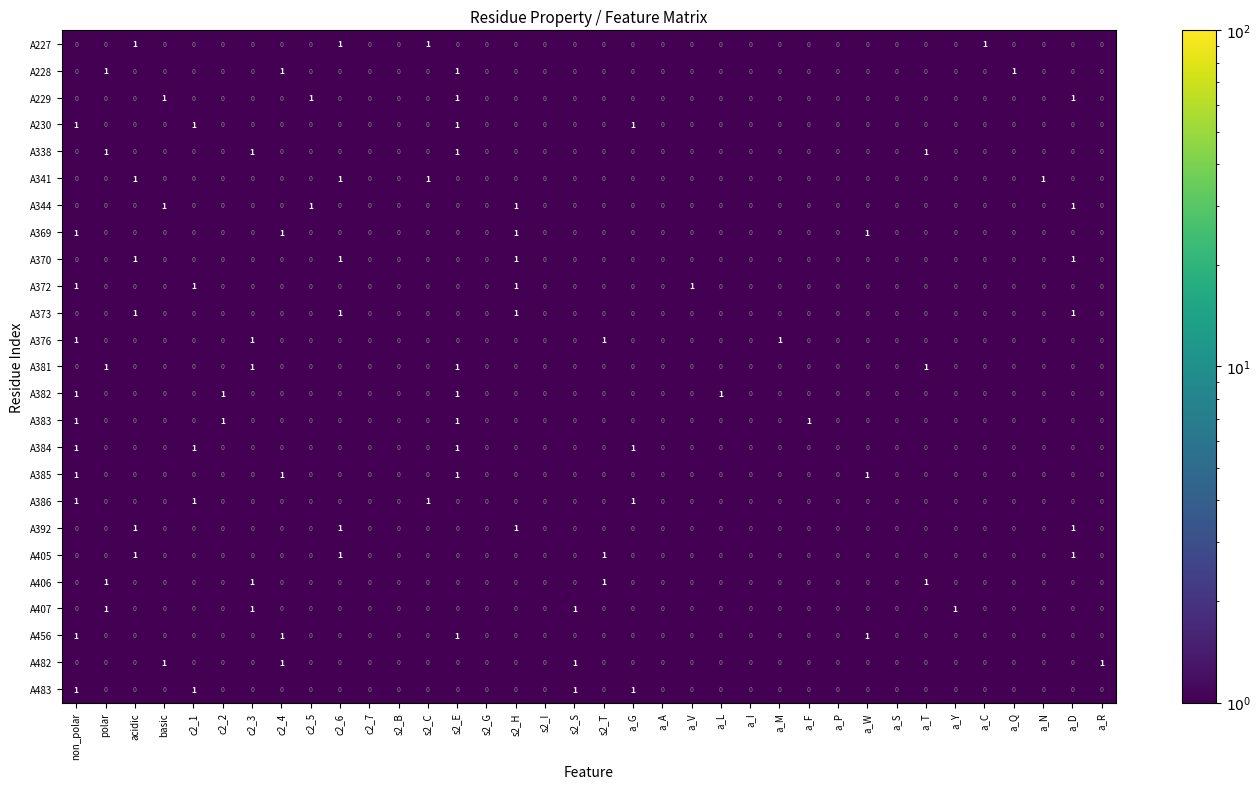

What is the sum of all A341 values?

4